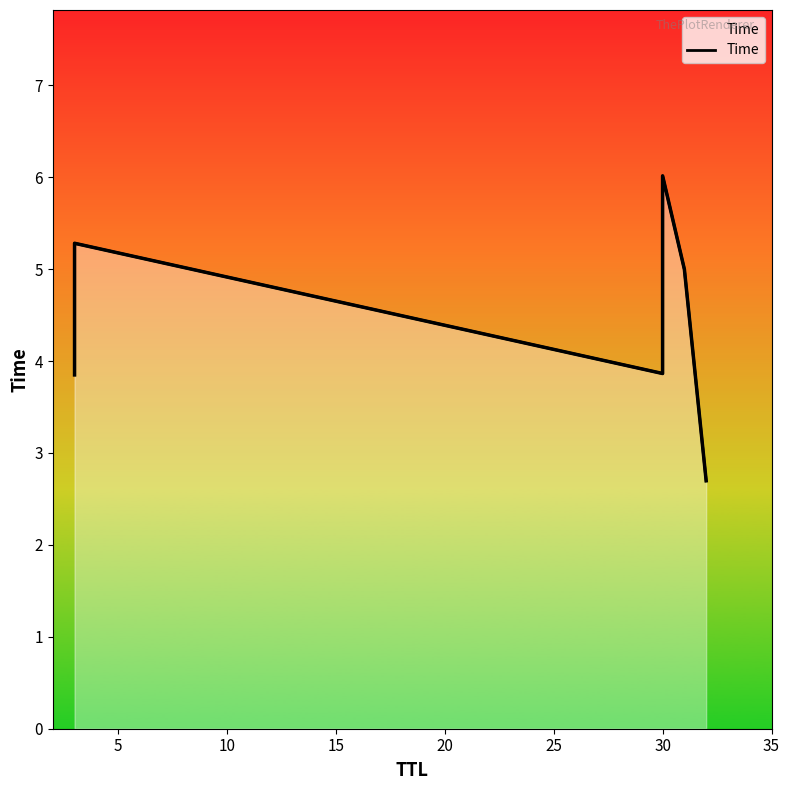

Does the chart display data point markers on the line(s)?

No